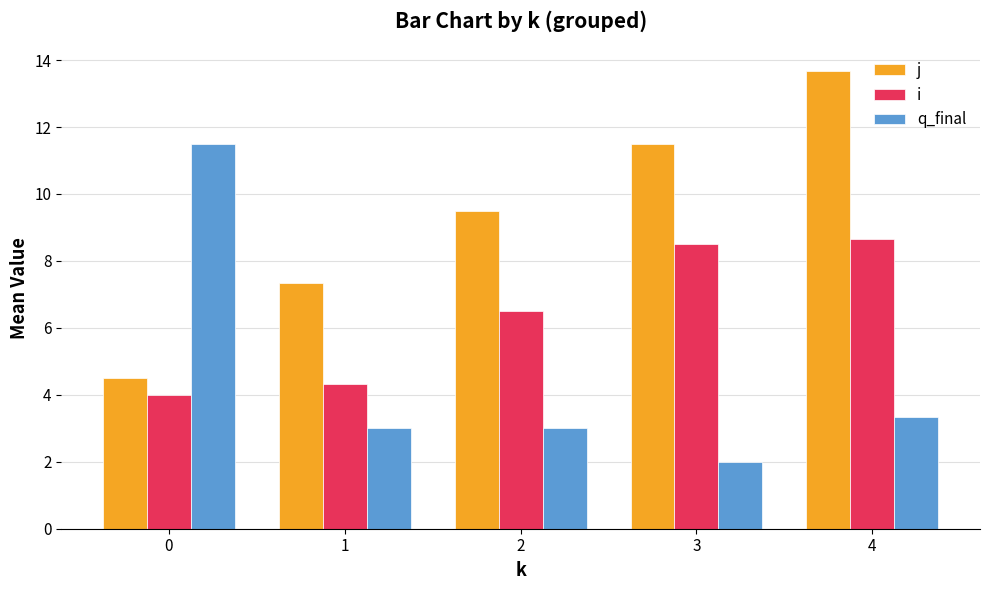

What is the value of the i bar at the 3rd from the left?

6.5